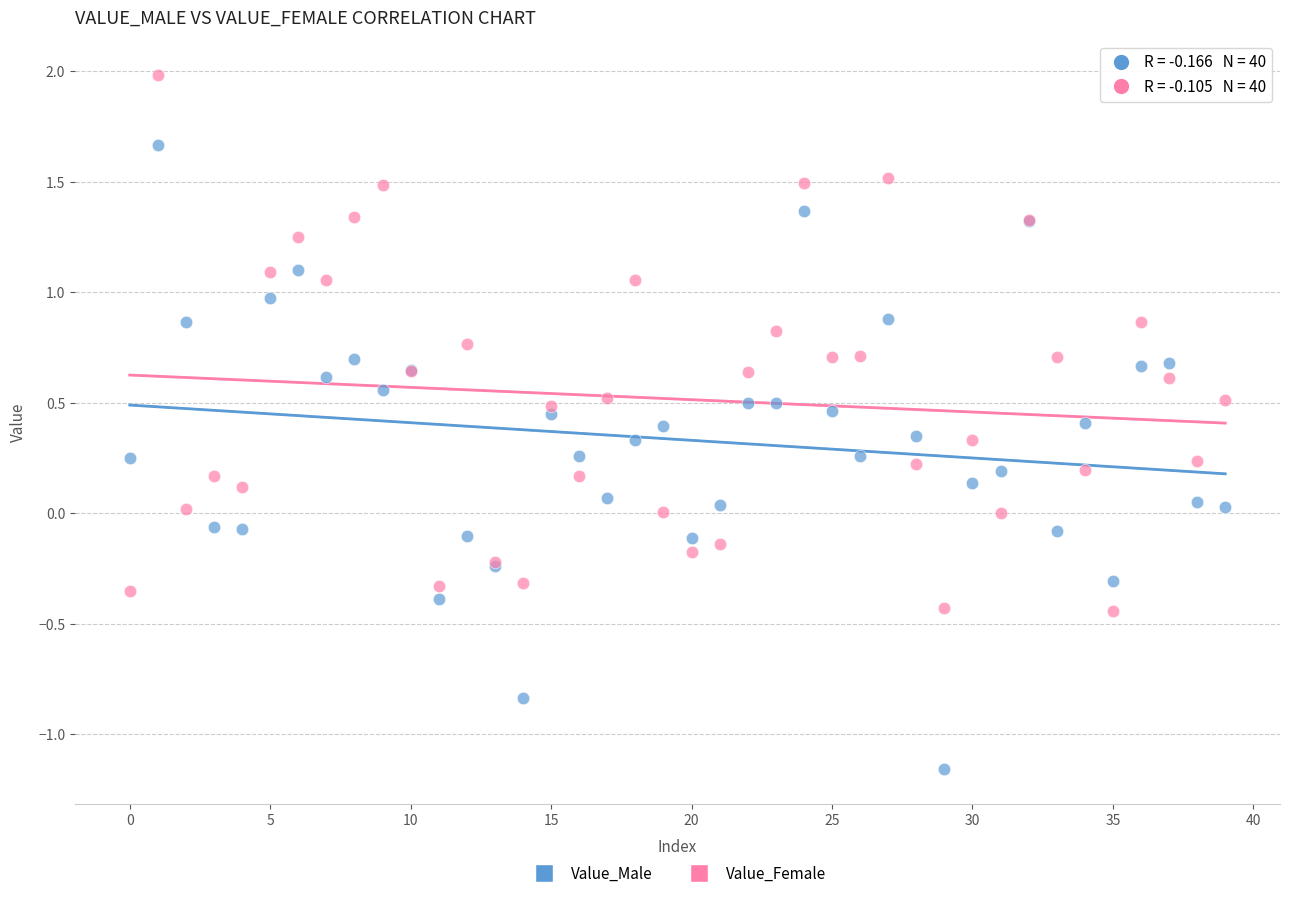

Which series contains the highest Y value?

Value_Female